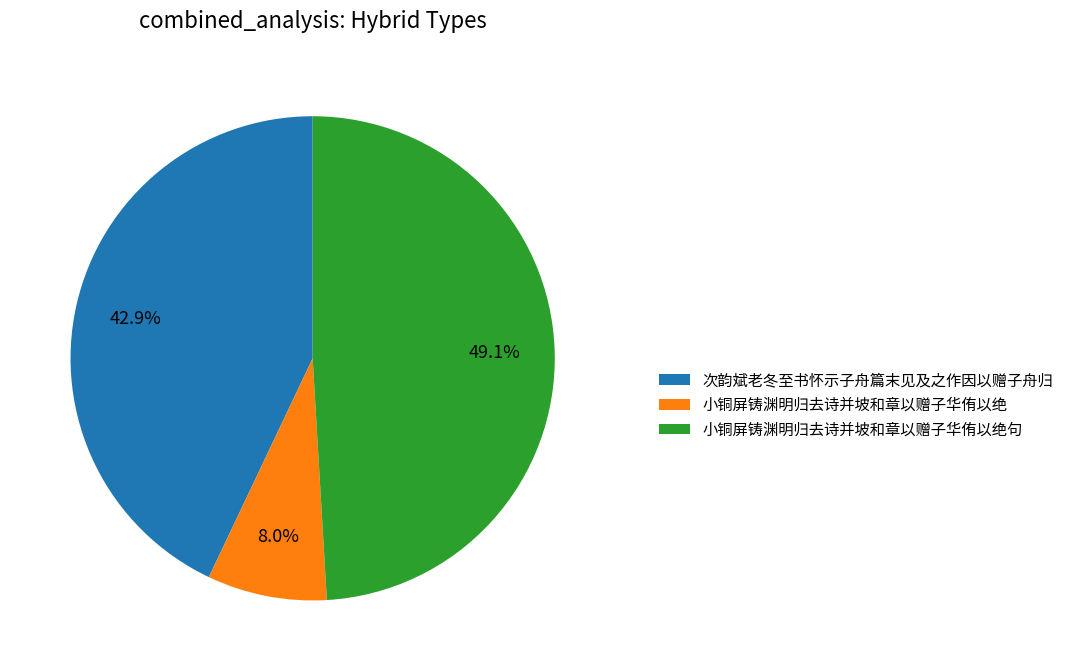

True or false: 小铜屏铸渊明归去诗并坡和章以赠子华侑以绝 accounts for 14% of the total.

False